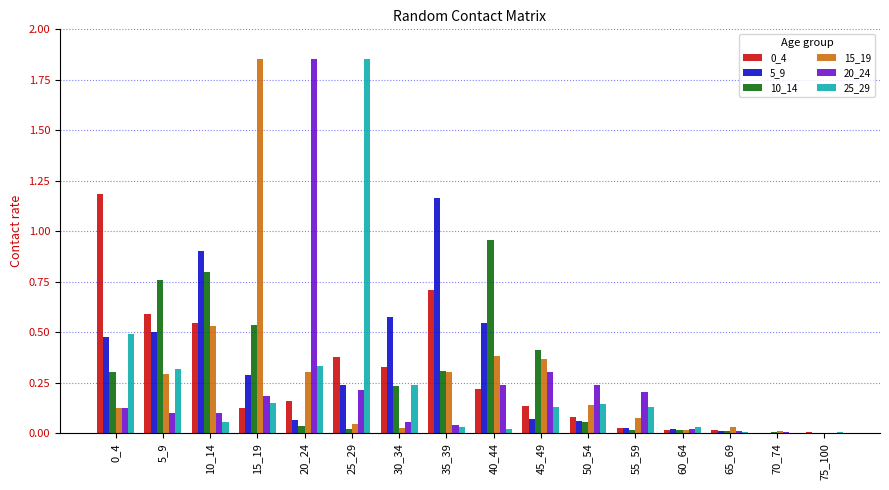

Which category has the highest value in the 15_19 series?

15_19